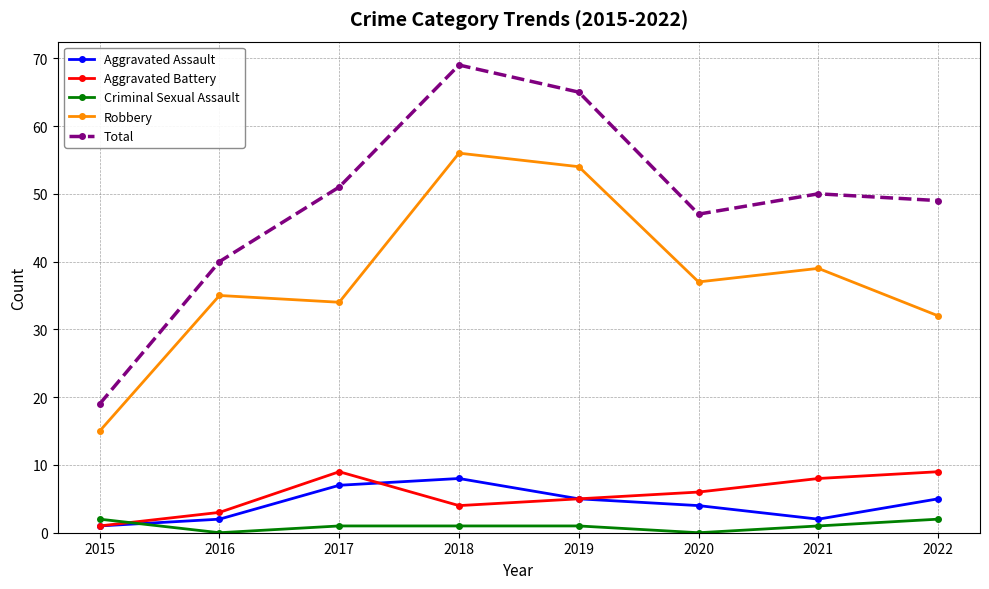

Rank the series by their maximum value, from highest to lowest.

Total, Robbery, Aggravated Battery, Aggravated Assault, Criminal Sexual Assault